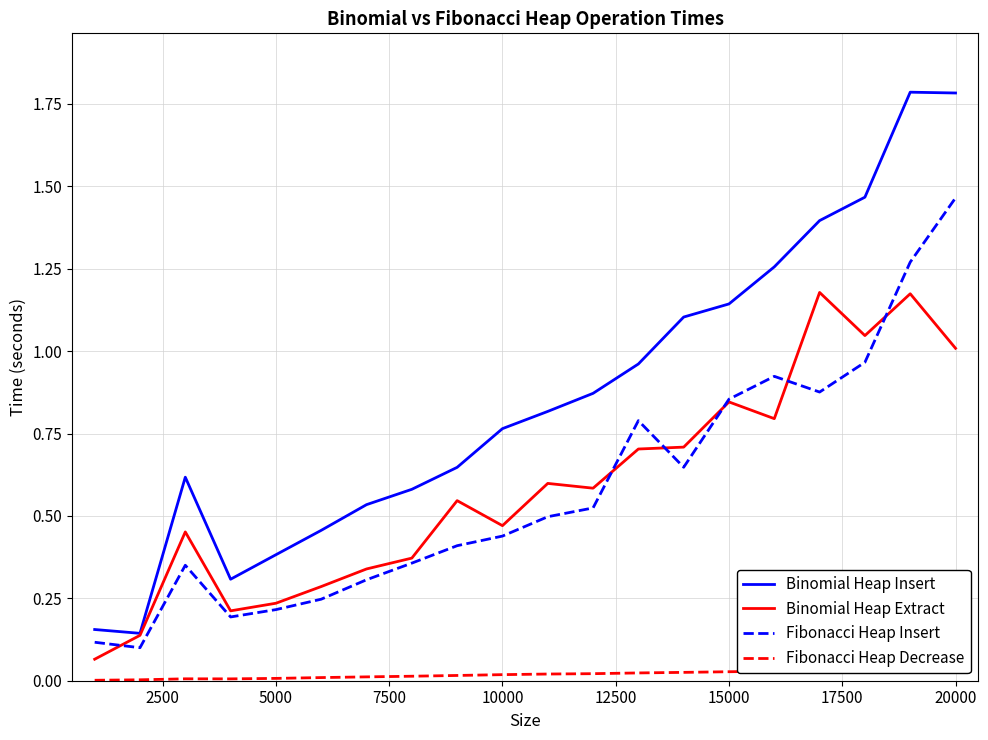

At 2500, list the series in order from smallest to largest.

Fibonacci Heap Decrease, Fibonacci Heap Insert, Binomial Heap Extract, Binomial Heap Insert